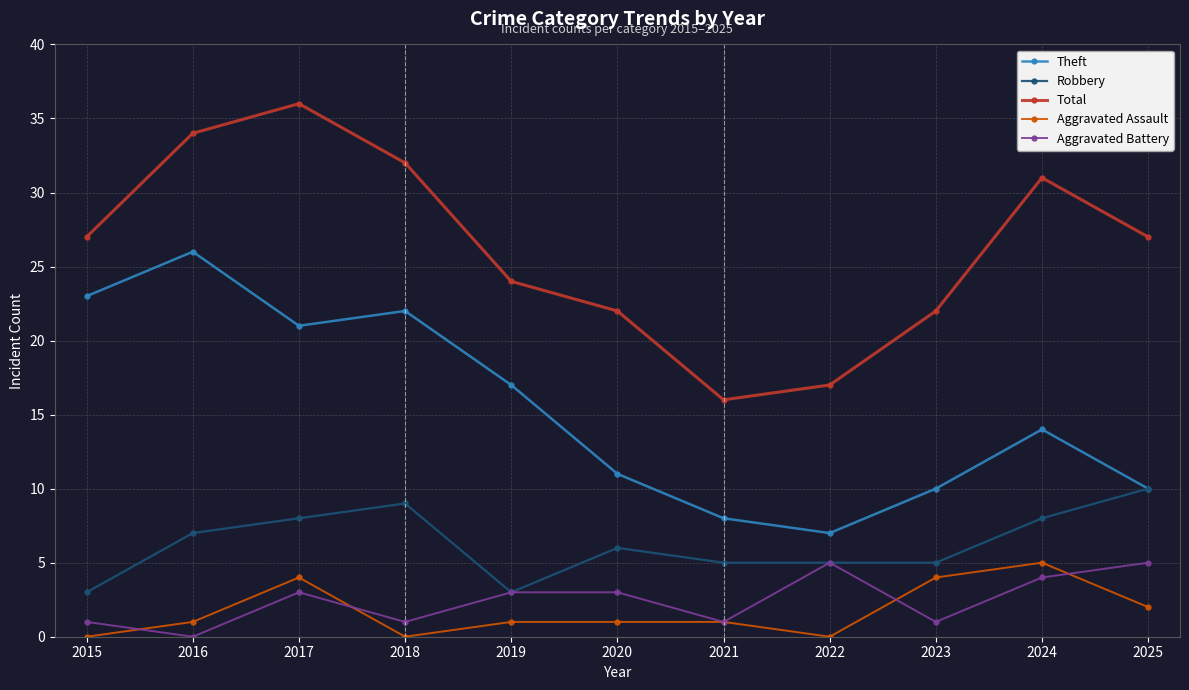

True or false: Aggravated Battery has a value of 1 at 2020.

False